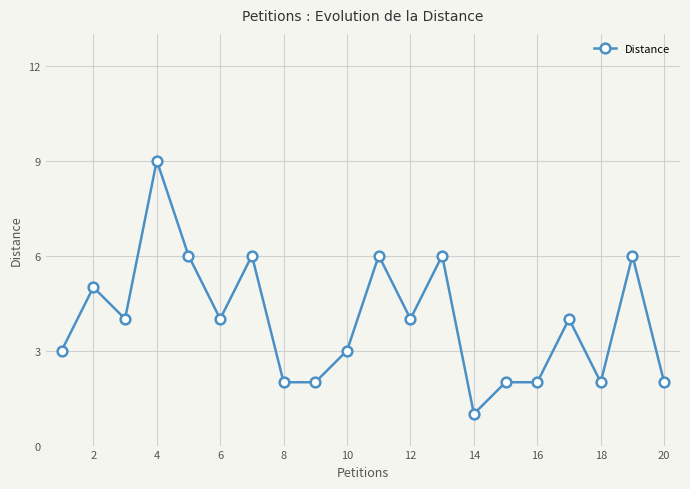

True or false: there are more than 2 points higher than both neighbors.

True